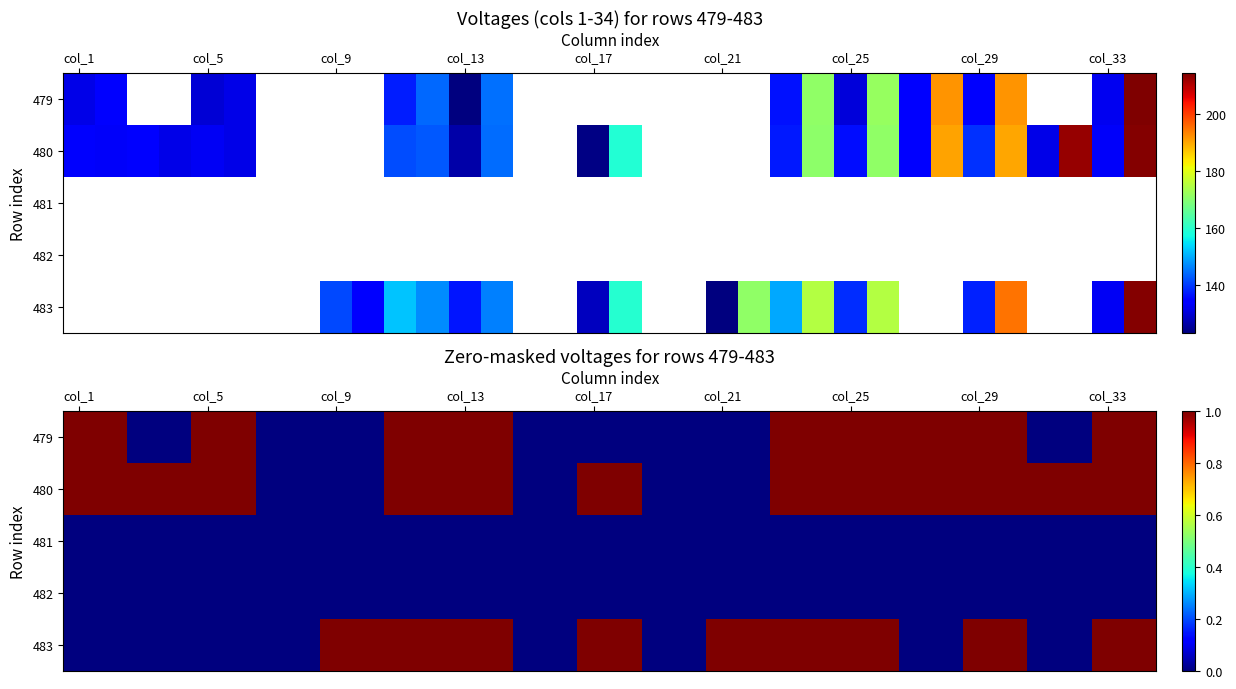

How many data points does each series have?

34